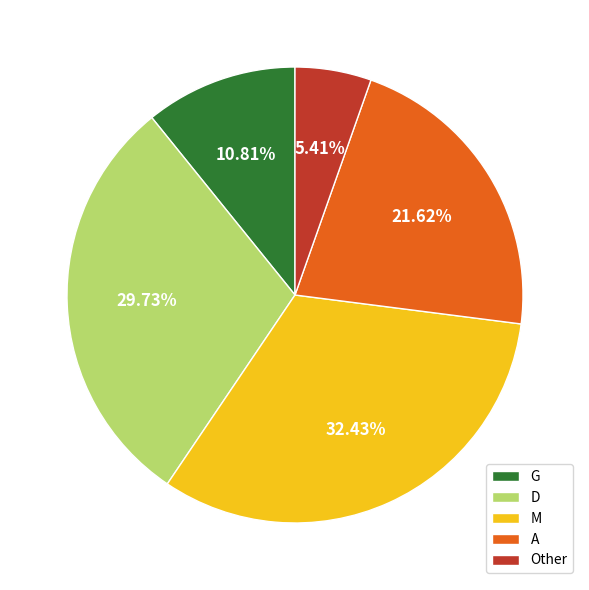

Does D account for over 50% of the chart?

No